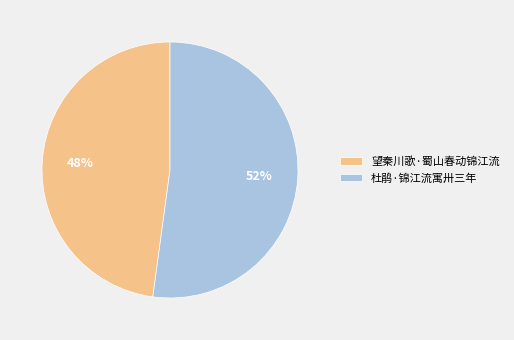

True or false: 望秦川歌·蜀山春动锦江流 accounts for 48% of the total.

True